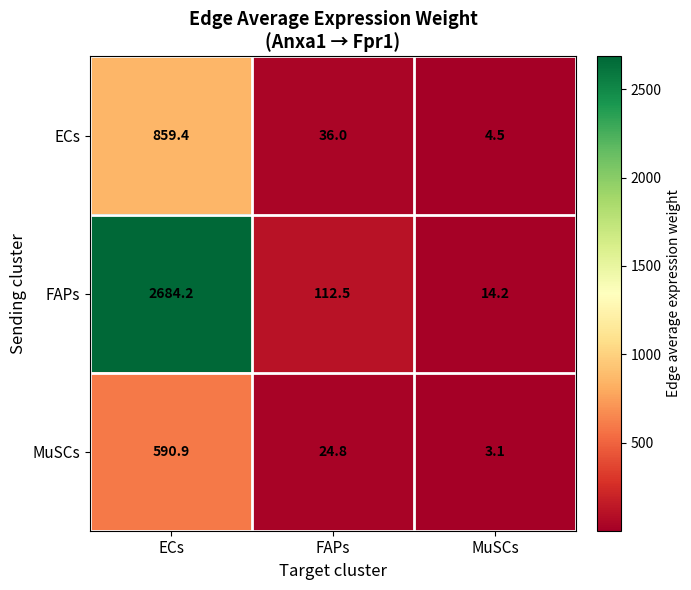

Between ECs and MuSCs, which series saw the biggest shift?

FAPs